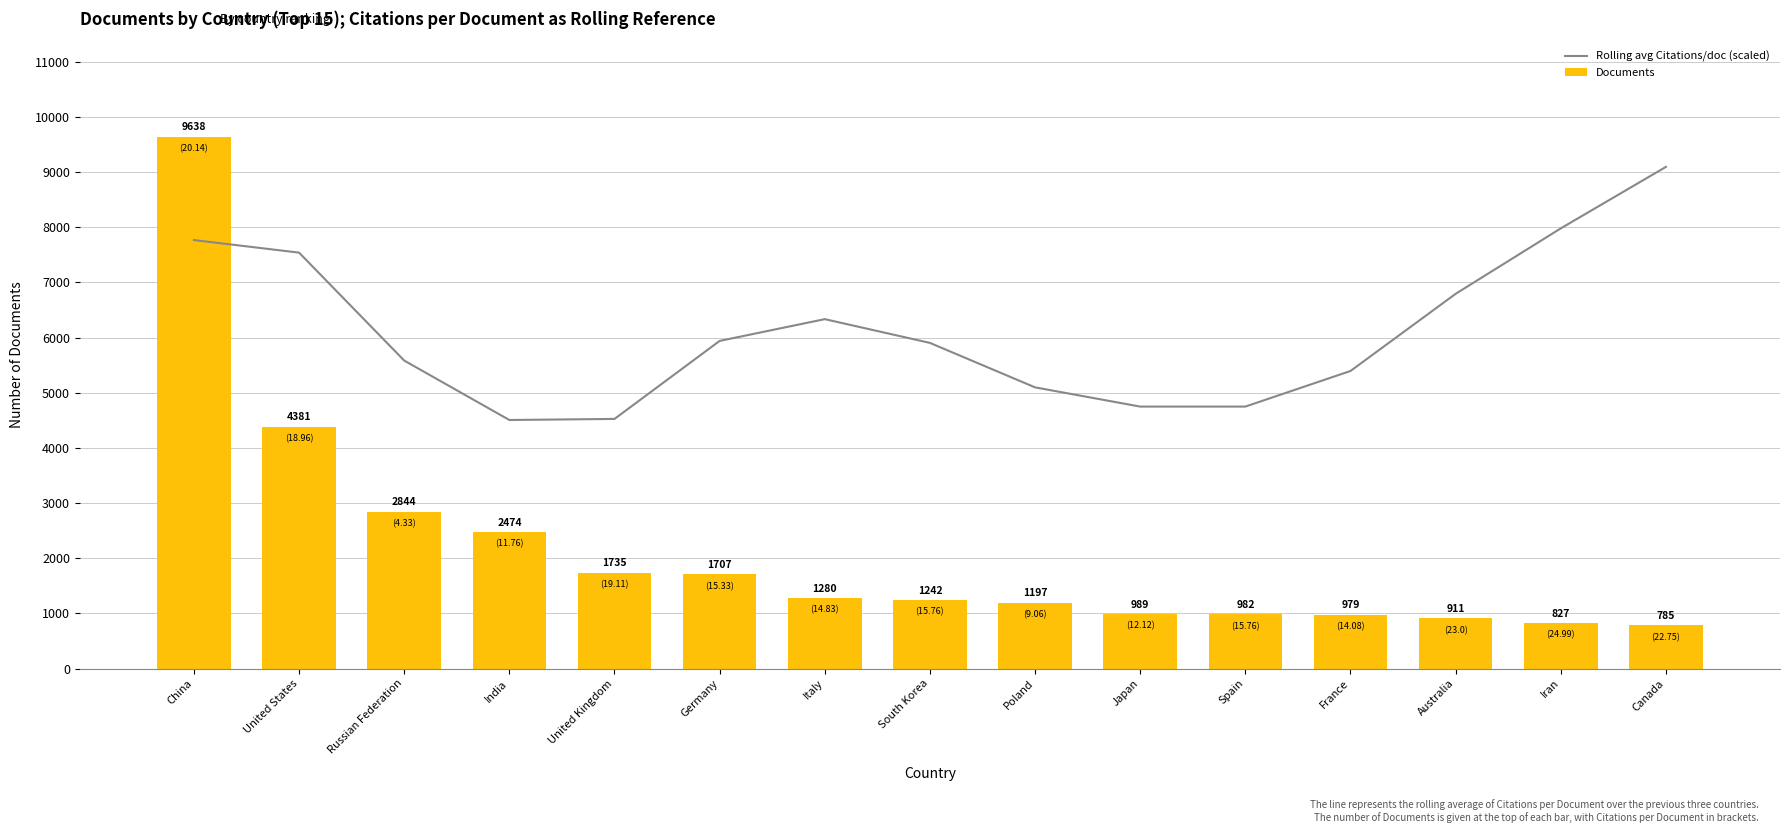

At which category does the chart reach its peak across all series?

China